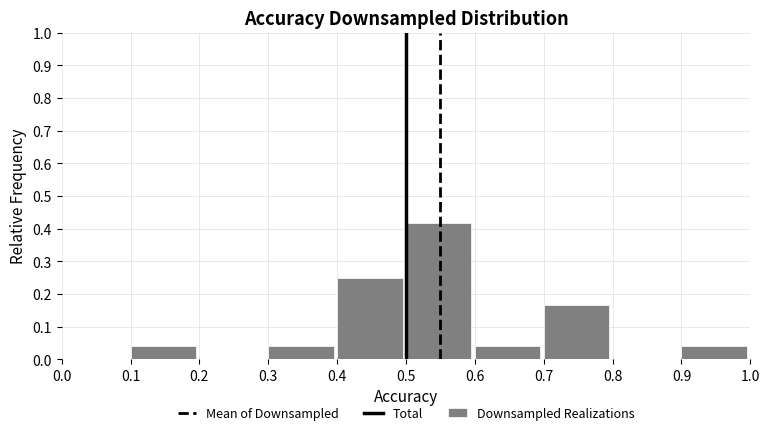

Which range on the x-axis has the tallest bar?

0.5 to 0.6